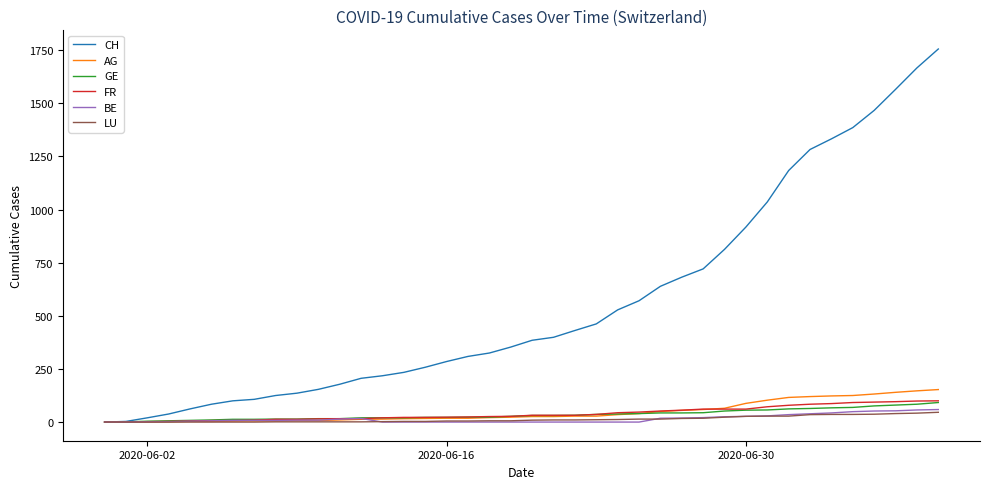

Which series has the largest total across all categories?

CH